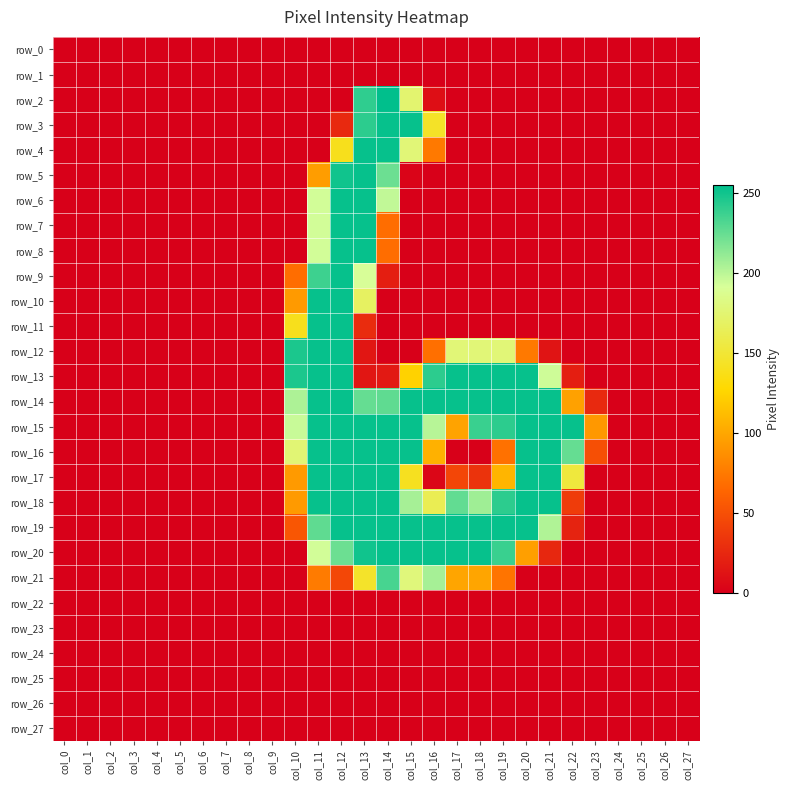

At which category is the sum across all series the highest?

col_12